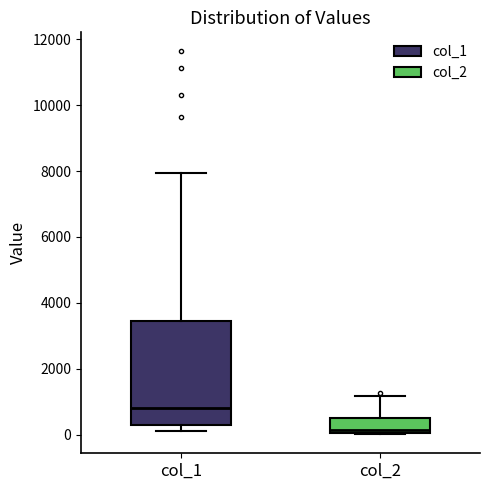

Where does the median line of the box for col_1 sit on the y-axis? The values are not printed on the chart, so give them approximately, as read against the axis.

800